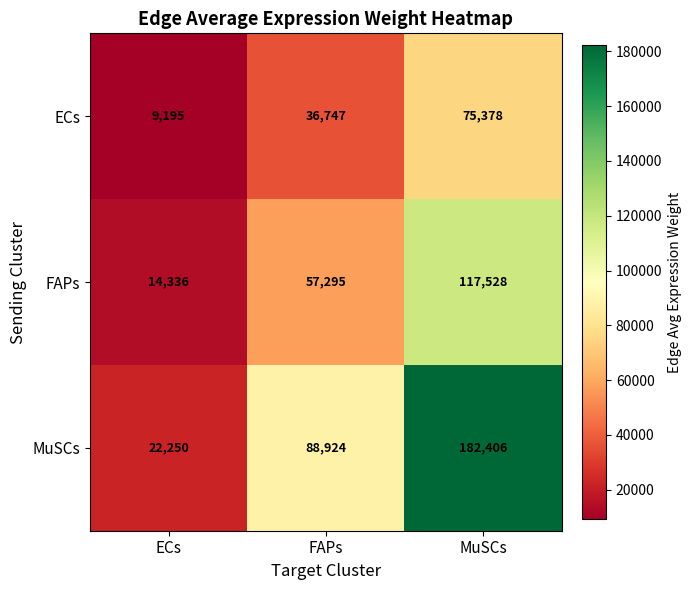

How many series are shown in this chart?

3